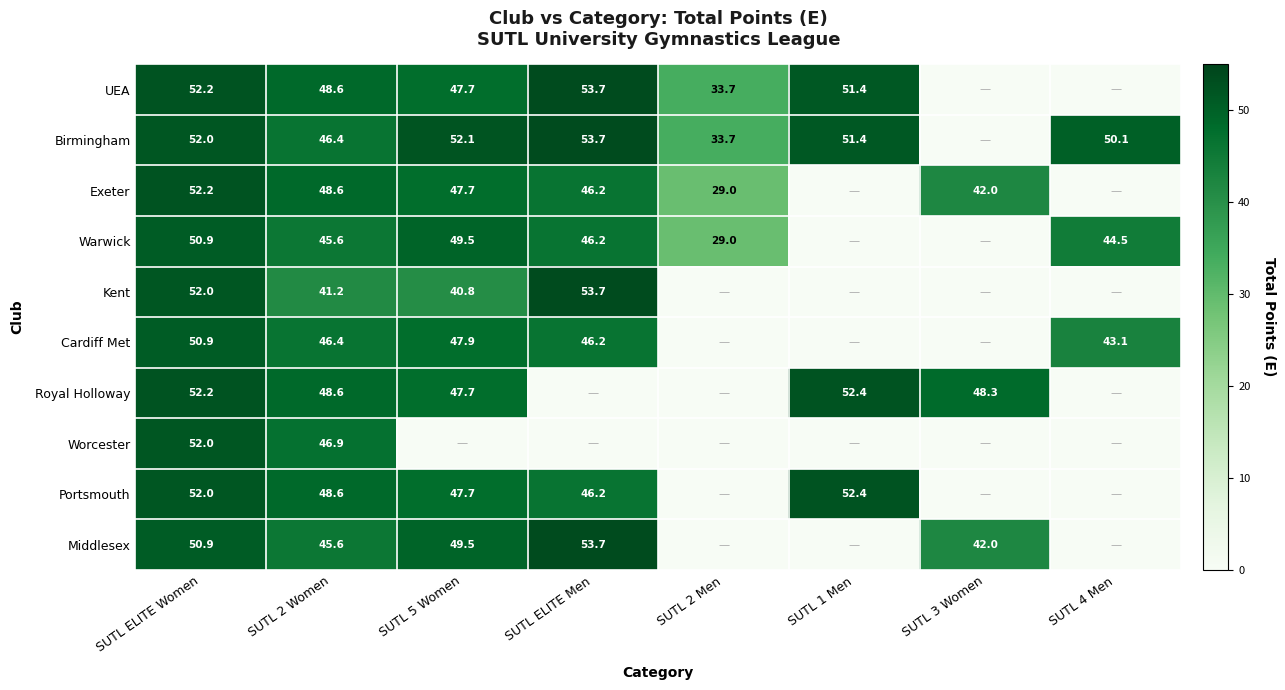

True or false: Cardiff Met has a value of 47.9 at SUTL 5 Women.

True